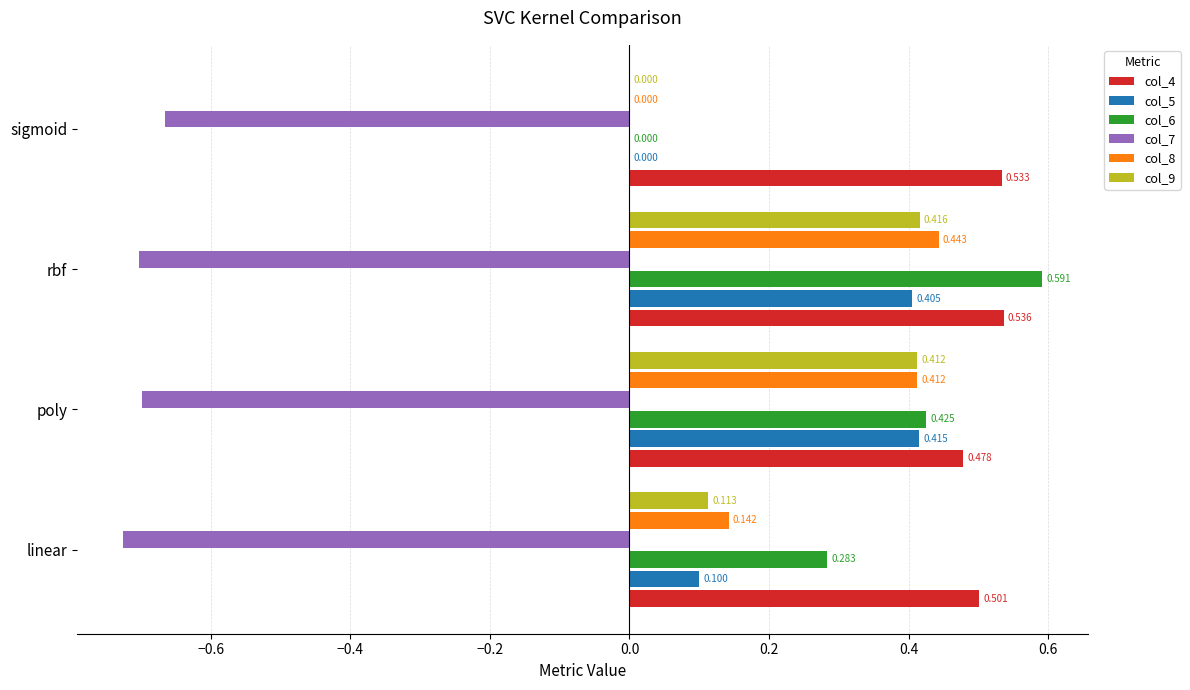

Count the col_6 values in the range 0 to 1.

4